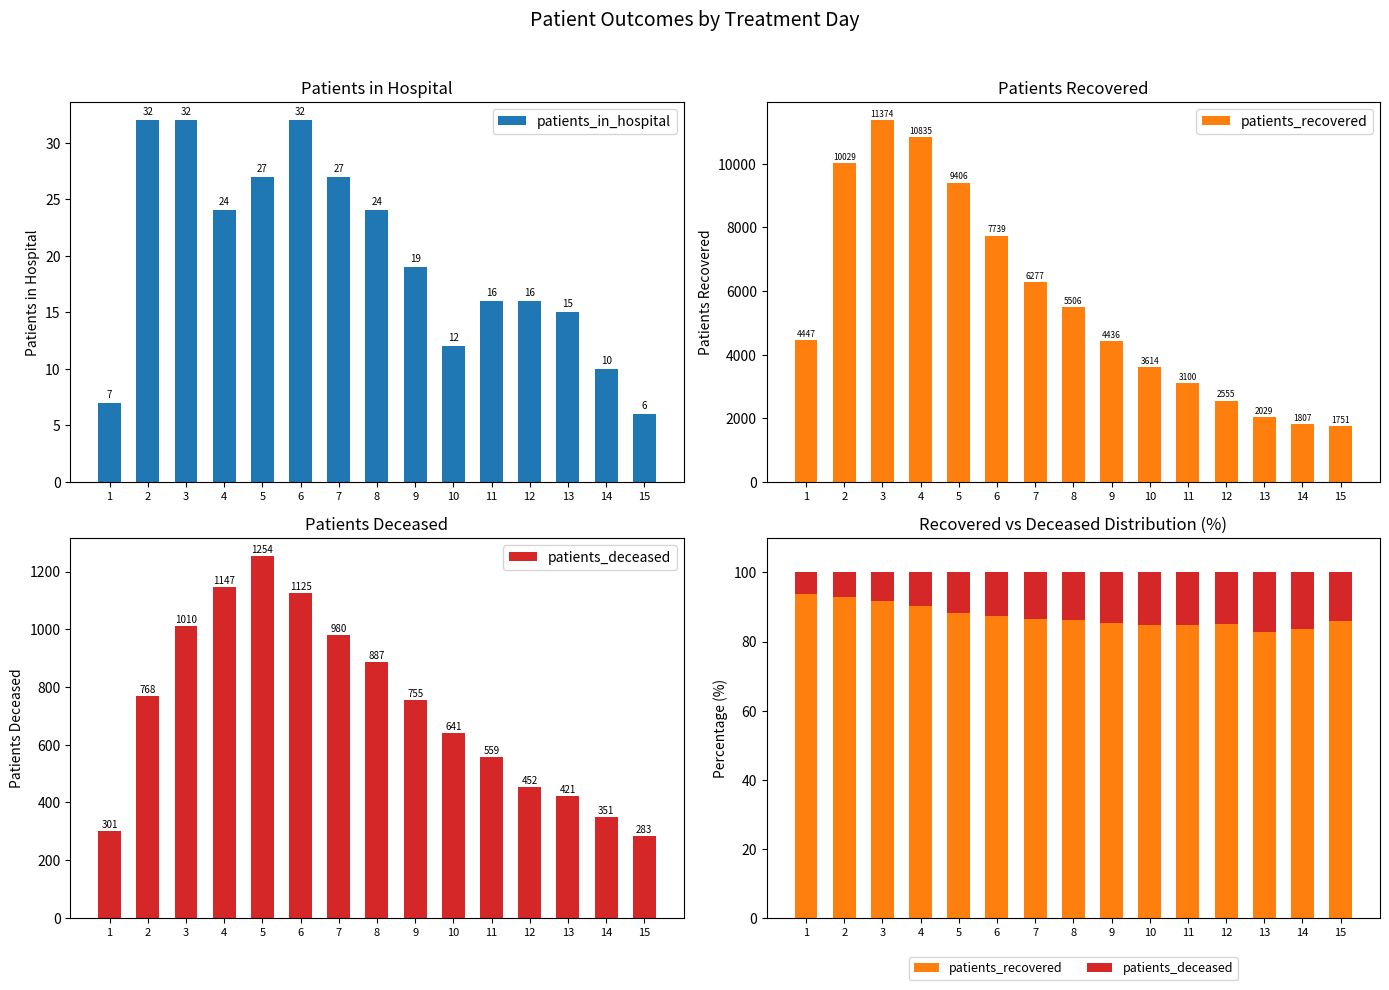

Rank the series at 3 from highest to lowest value.

patients_recovered, patients_in_hospital, patients_deceased